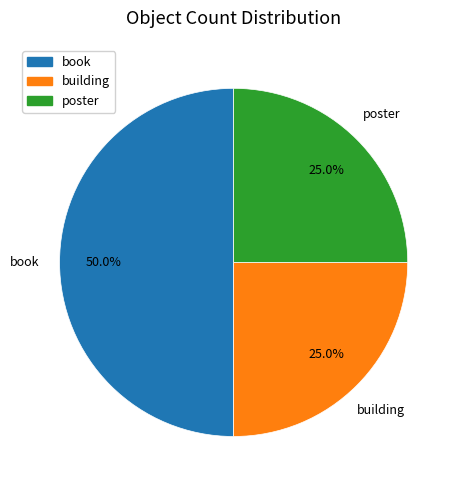

What percentage is NOT represented by book?

50.0%